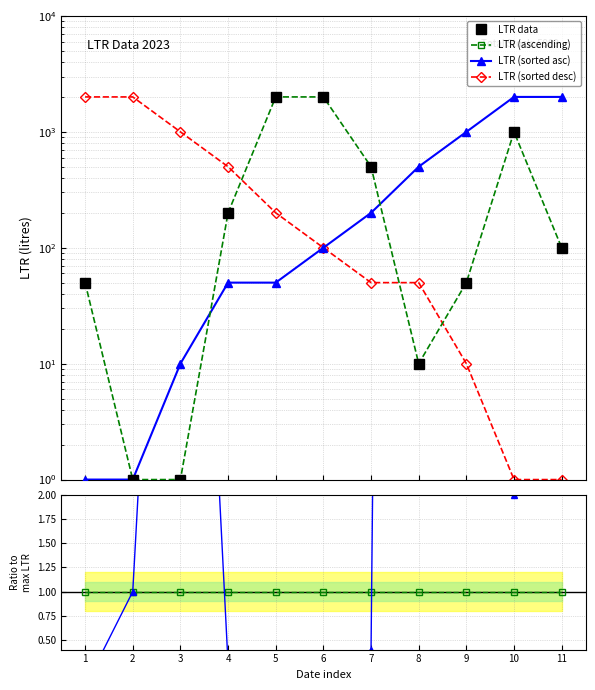

True or false: LTR (sorted desc) has a value of 10.0 at 9.

True